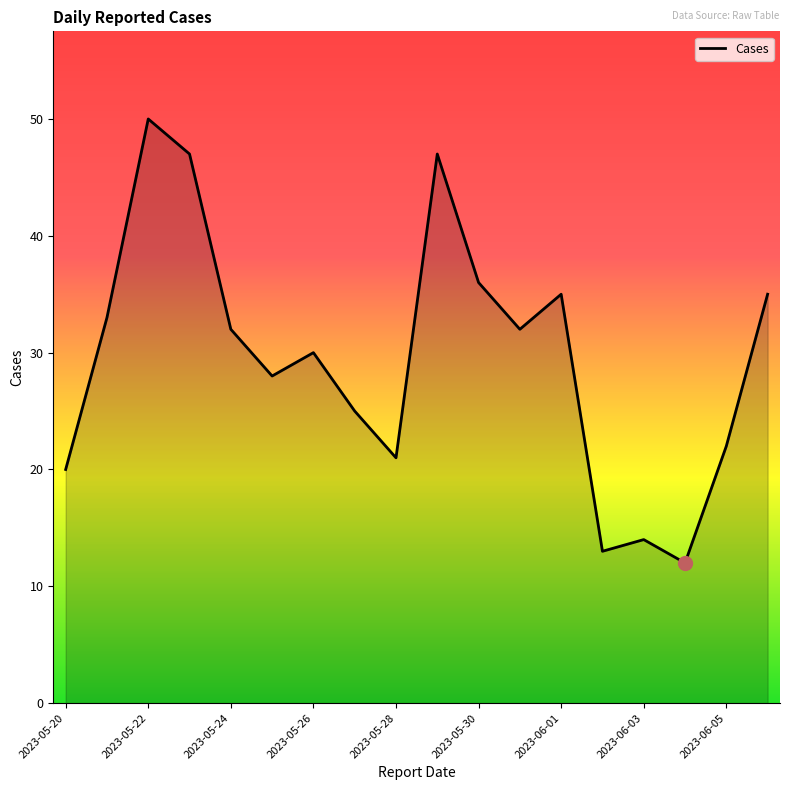

How many interior local valleys (lower than both neighbors) does the data have?

5